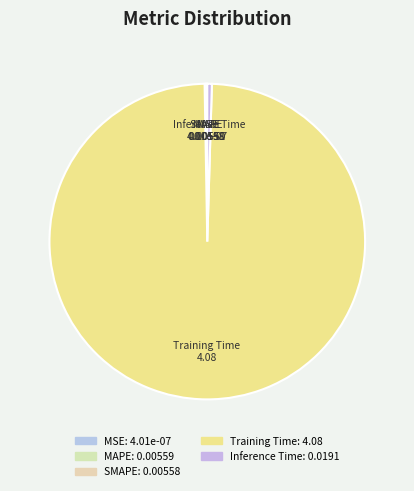

Which category has the biggest portion of the pie?

Training Time